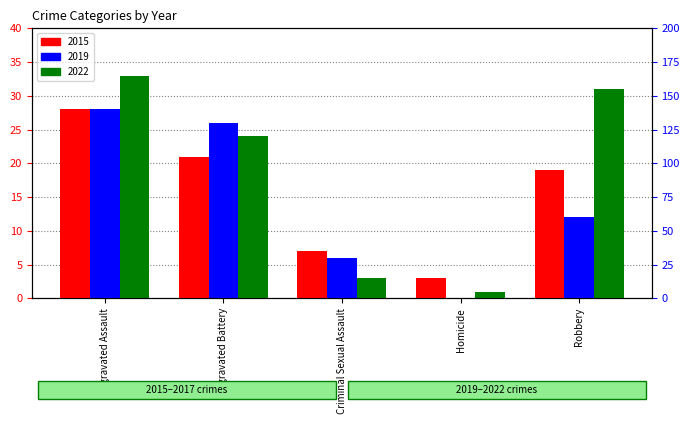

Which has a higher value, Aggravated Assault or Criminal Sexual Assault?

Aggravated Assault